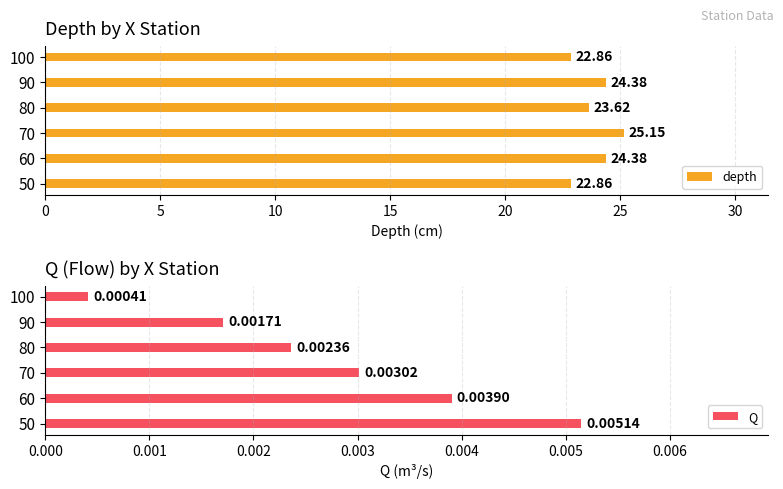

What is the difference between the maximum and minimum values in the depth series?

2.3